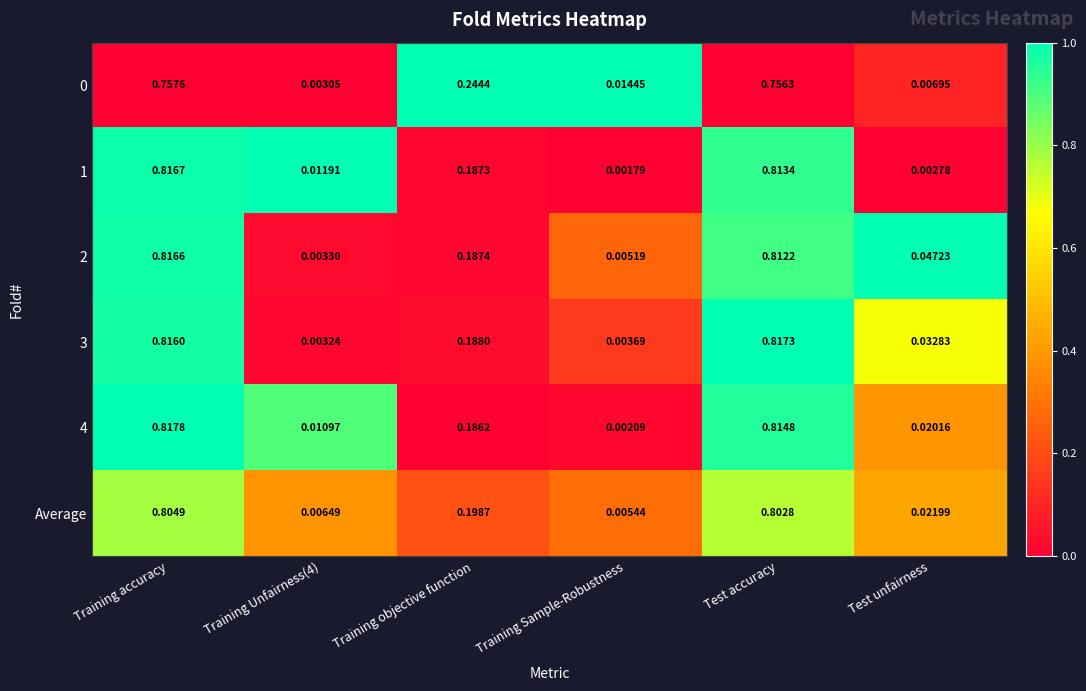

At which category is the sum across all series the highest?

Training accuracy